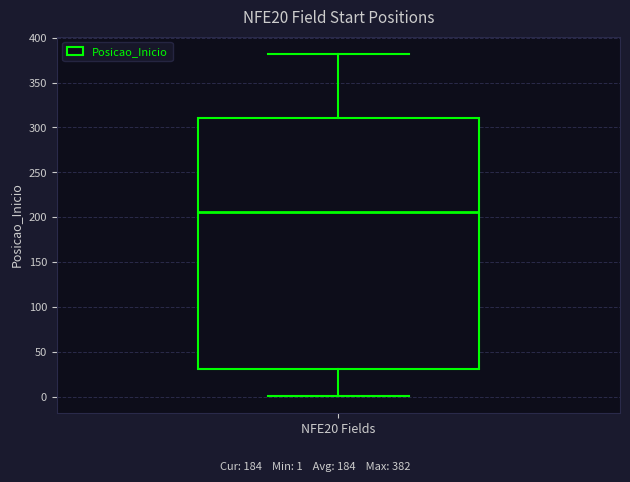

Read this box plot against the y-axis: the position of the median line, the range covered by the box, and the ends of both whiskers. The values are not printed on the chart, so give them approximately, as read against the axis.

median 205, box 30 to 310, whiskers 0 to 380